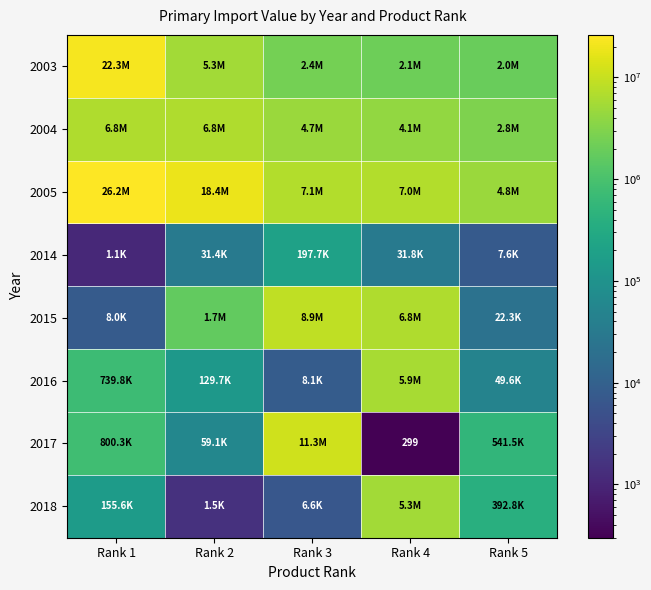

What is the average value of the 2014 series?

53927.7